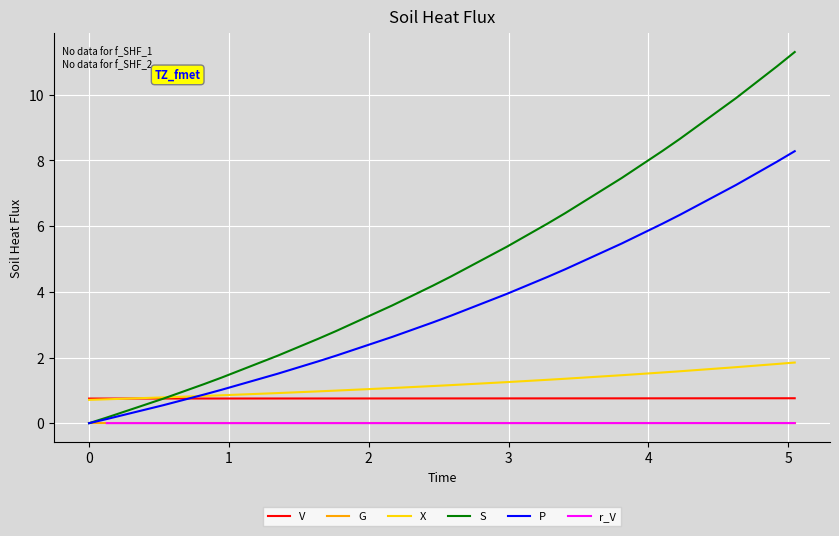

True or false: G and V cross at least once.

False